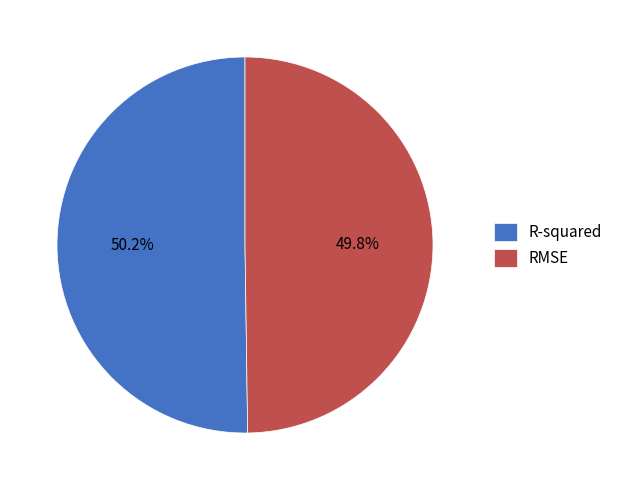

Count the number of slices in the pie.

2